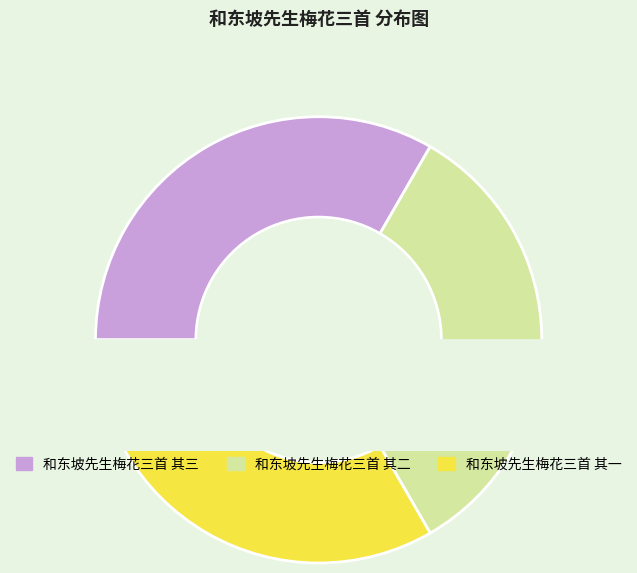

How many segments does this pie chart have?

3